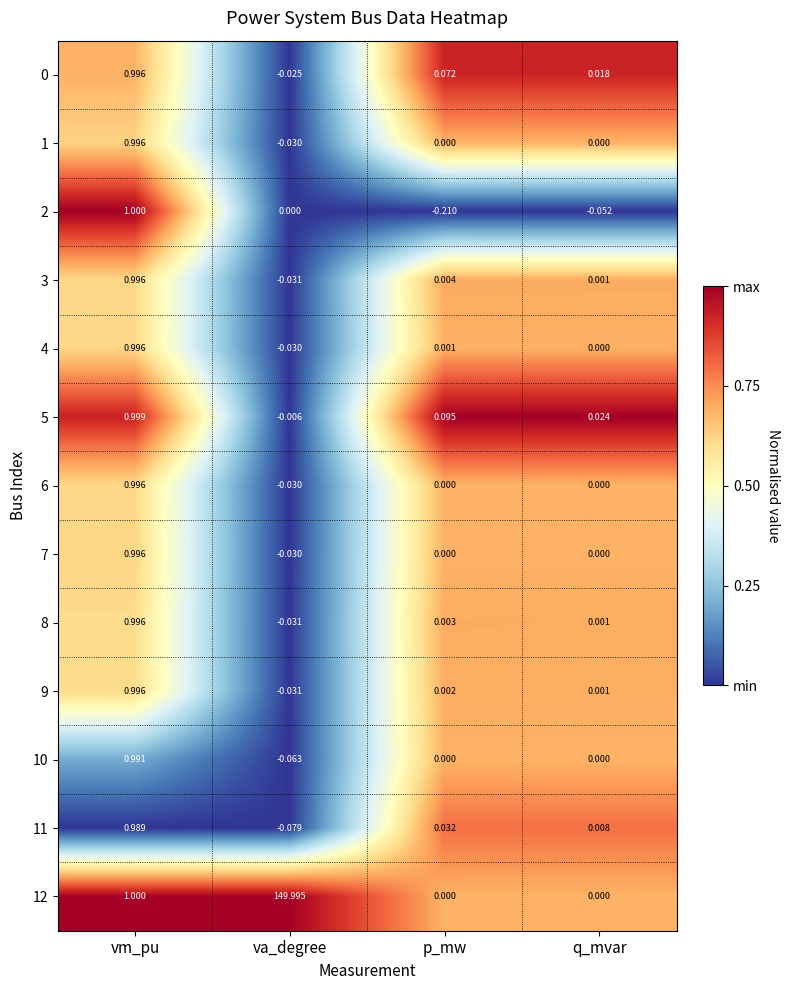

At which label does 8 reach its peak?

vm_pu